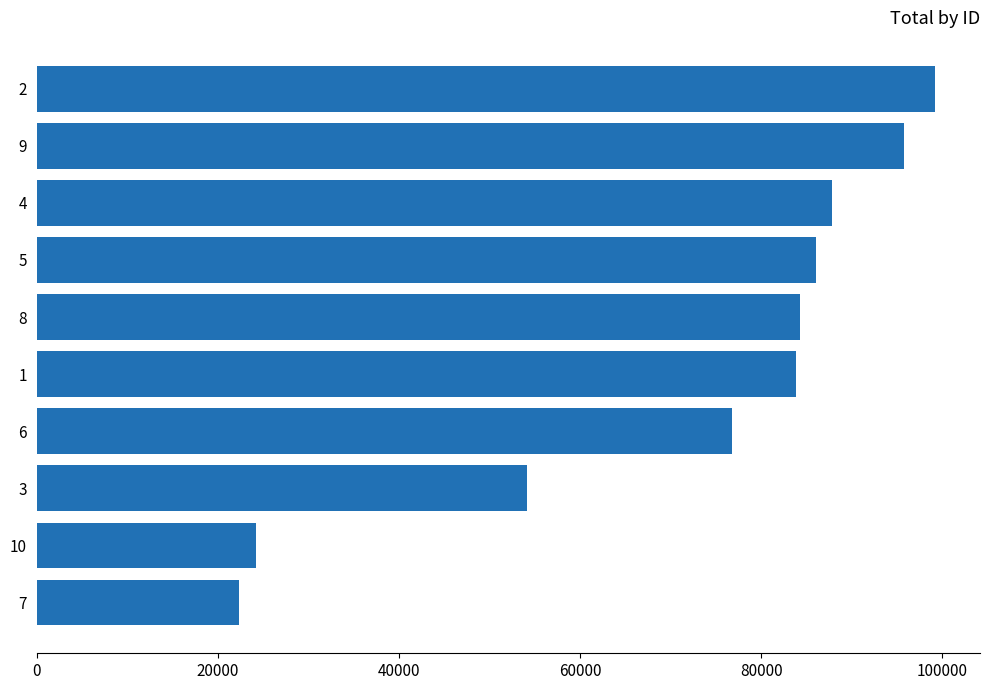

What is the minimum value shown in the chart?

22369